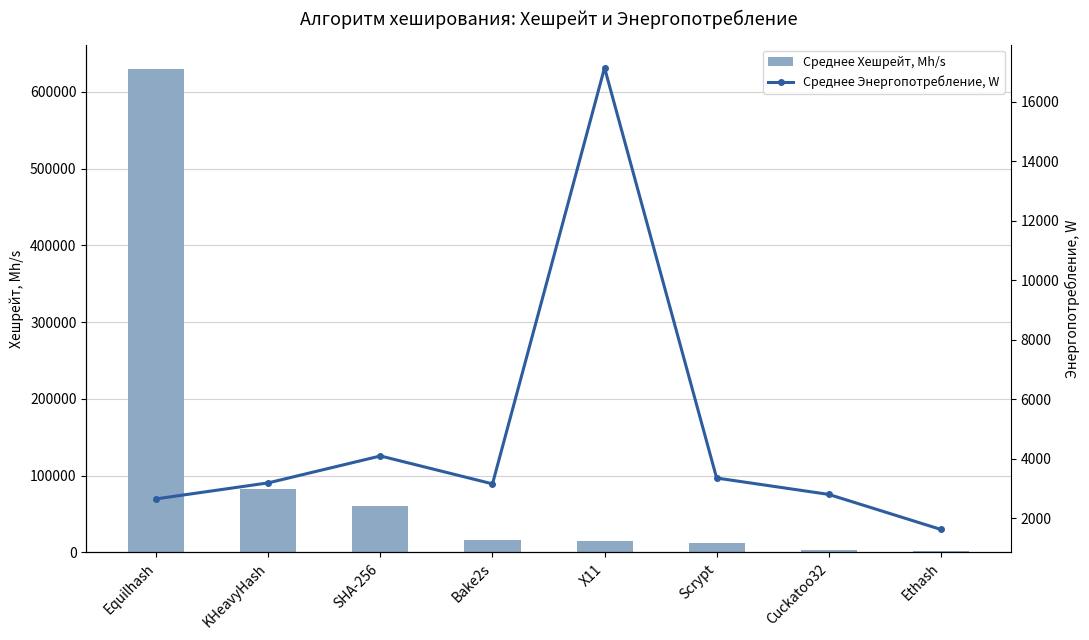

Reading right to left, transcribe all the data shown in this chart.

Среднее Хешрейт, Mh/s: 2554.3	3600.0	11900.0	14840.0	16600.0	60333.3	83000.0	630000.0
Среднее Энергопотребление, W: 1622.9	2800.0	3350.0	17143.5	3154.0	4092.0	3188.0	2650.0